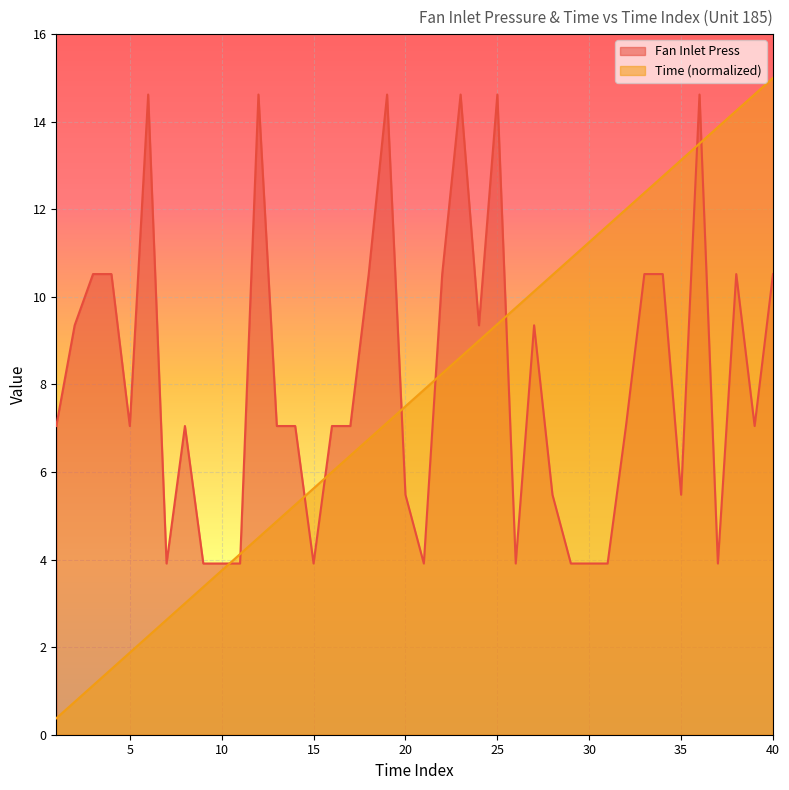

The Time series shows 4.1 at 11. True or false?

True